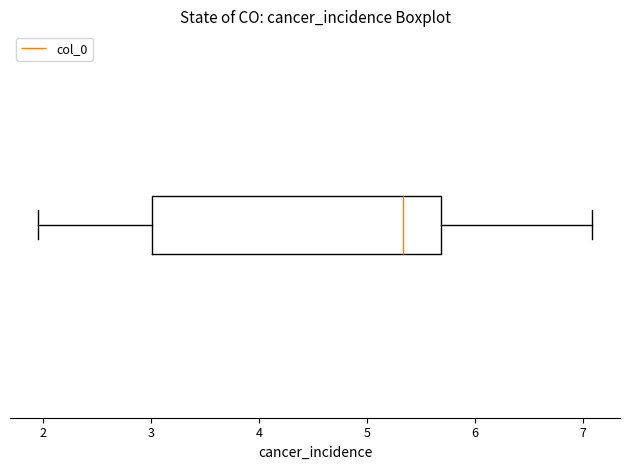

Transcribe this box plot: give where the median line is, the range the box spans, and where the two whiskers end, as read against the x-axis. The values are not printed on the chart, so give them approximately, as read against the axis.

median 5.3, box 3.0 to 5.7, whiskers 2.0 to 7.1